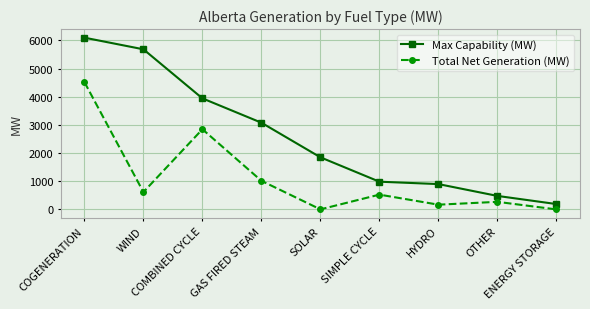

What is the sum of all Max Capability (MW) values?

23203